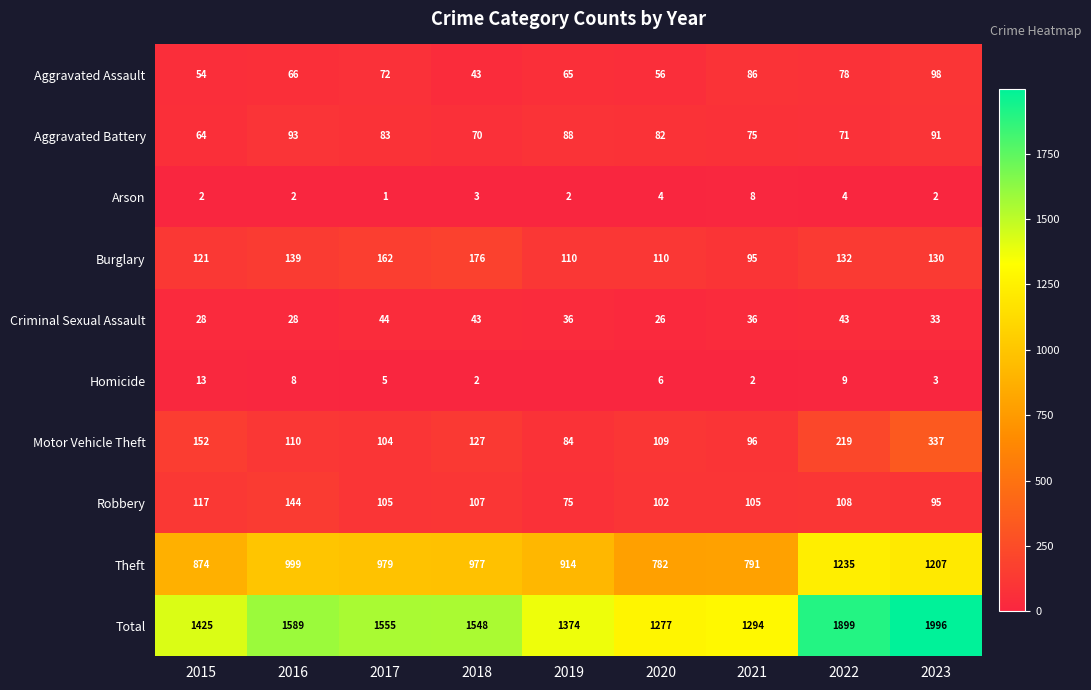

How many distinct data groups are displayed?

10